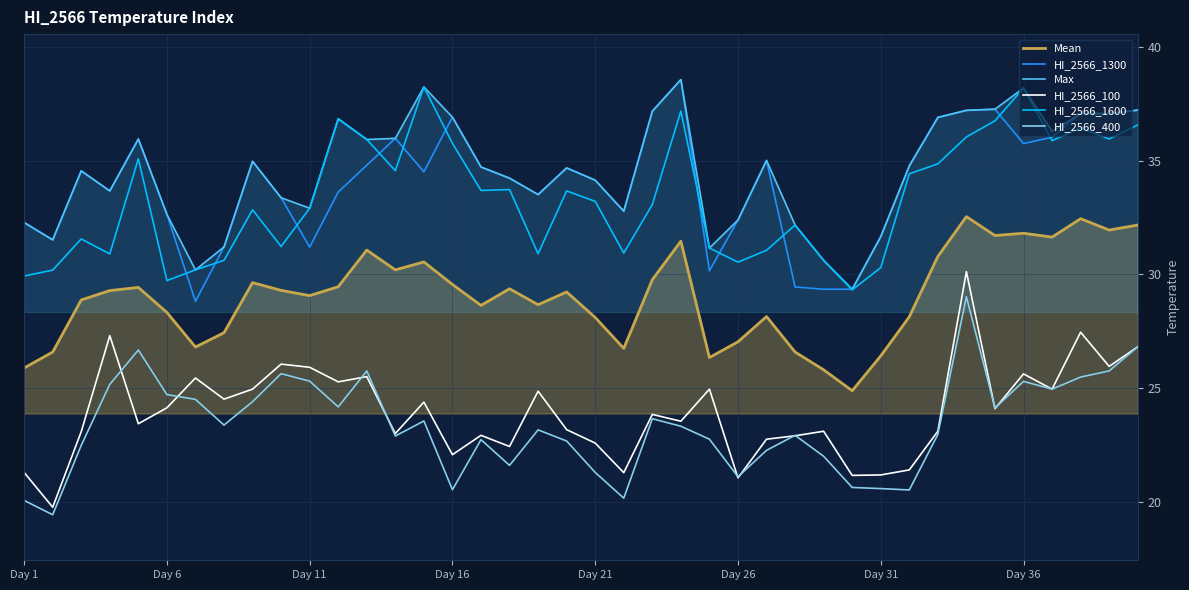

What is the difference between the maximum and minimum values in the HI_2566_1600 series?

8.9